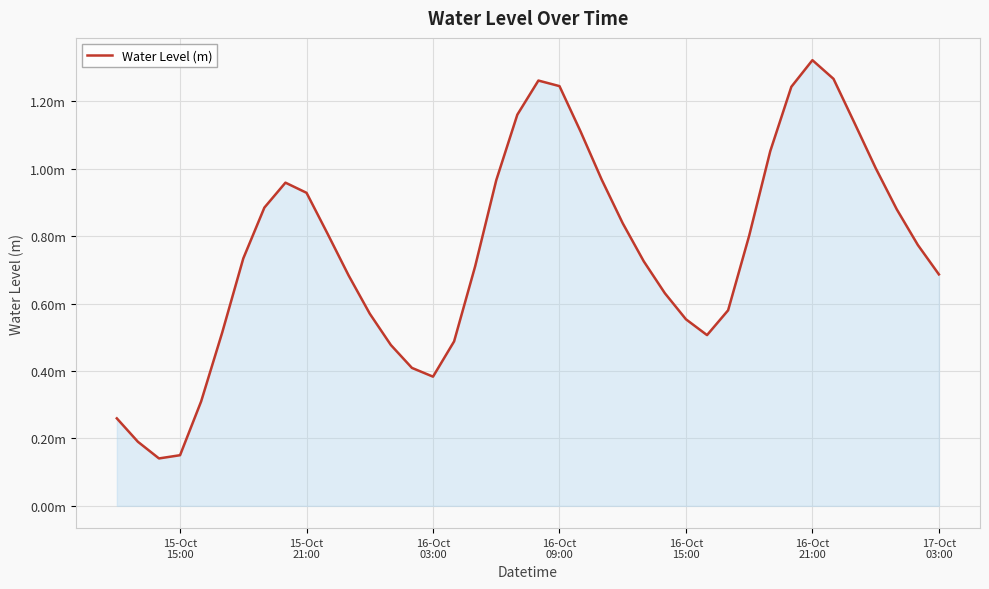

Is this an area chart (filled region under the line)?

Yes